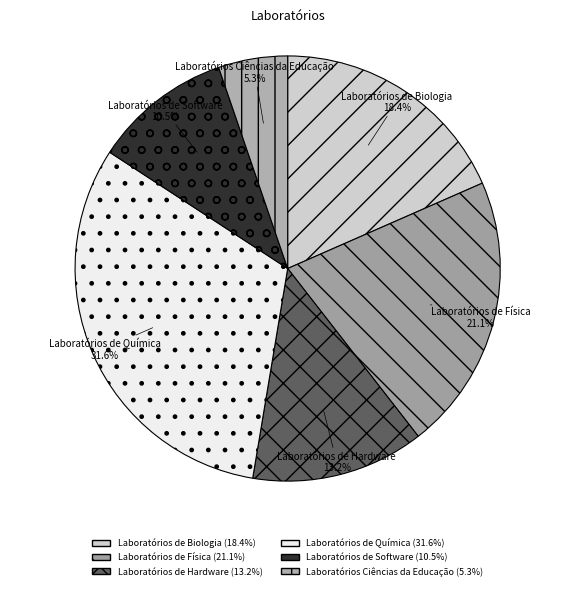

Between Laboratórios de Software and Laboratórios de Física, which is larger?

Laboratórios de Física